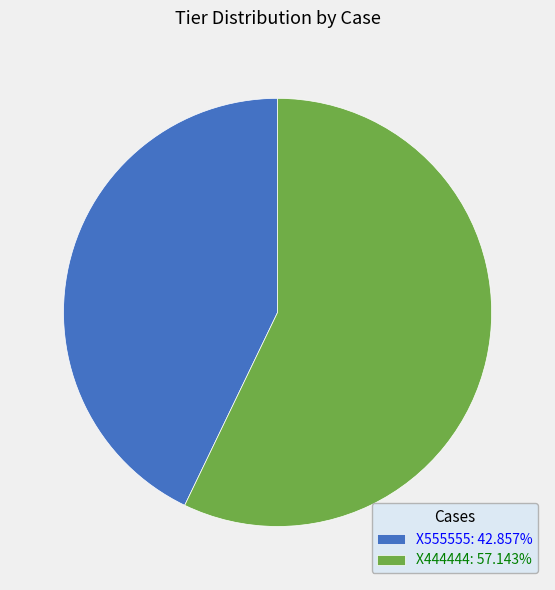

Is the sum of X555555: 42.857% and X444444: 57.143% greater than half?

Yes